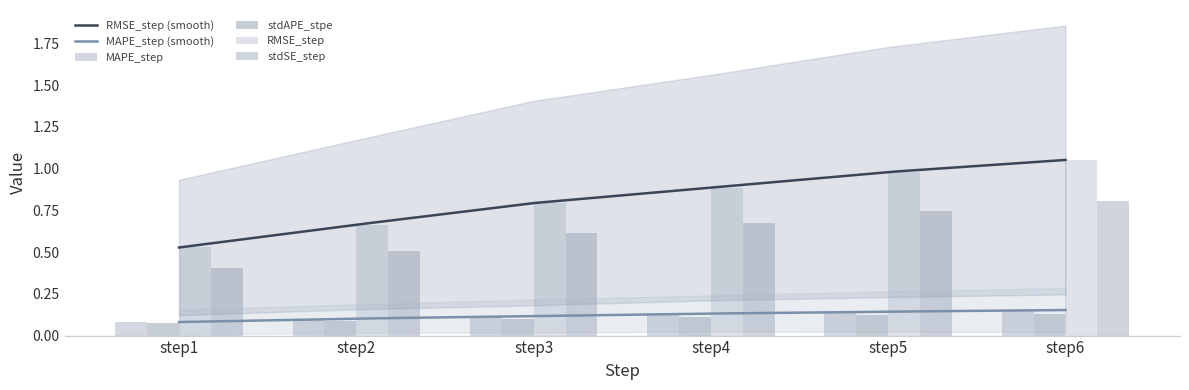

What is the sum of all MAPE_step values?

0.7